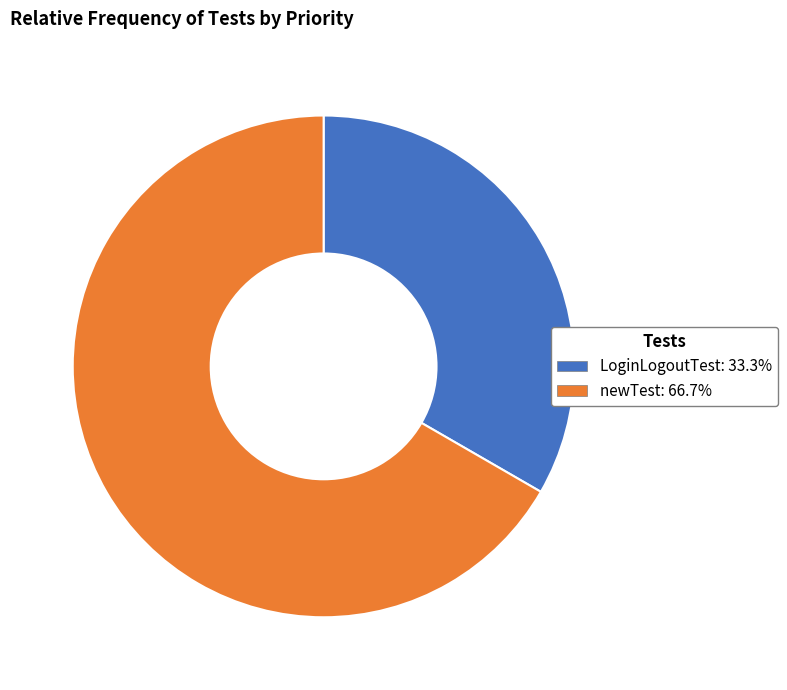

Is the sum of newTest: 66.7% and LoginLogoutTest: 33.3% greater than half?

Yes